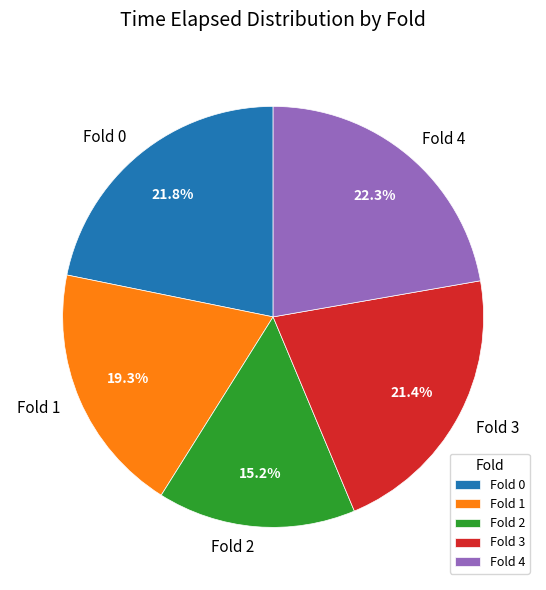

True or false: Fold 0 accounts for 22% of the total.

True